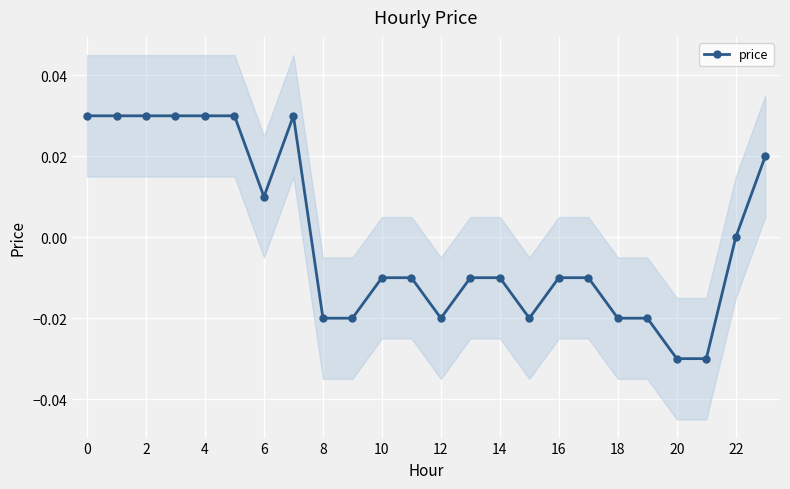

Which category has the lowest value across all series?

20